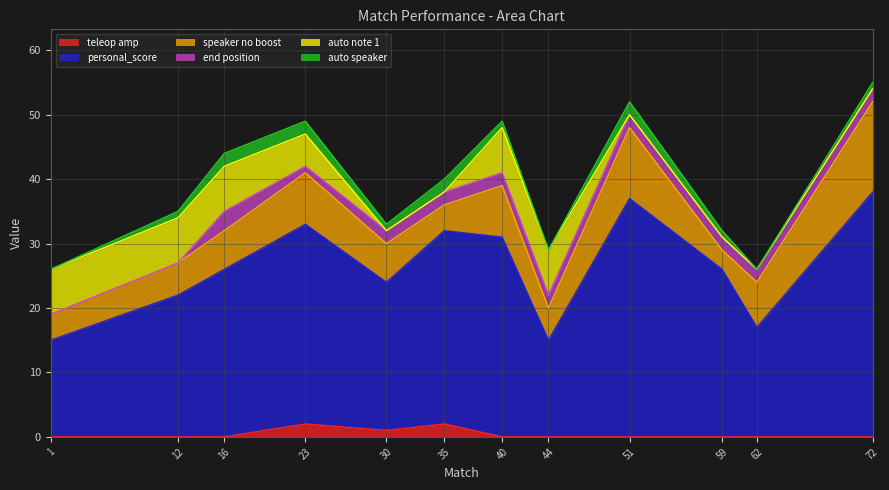

What is the total value across all series at 35?

40